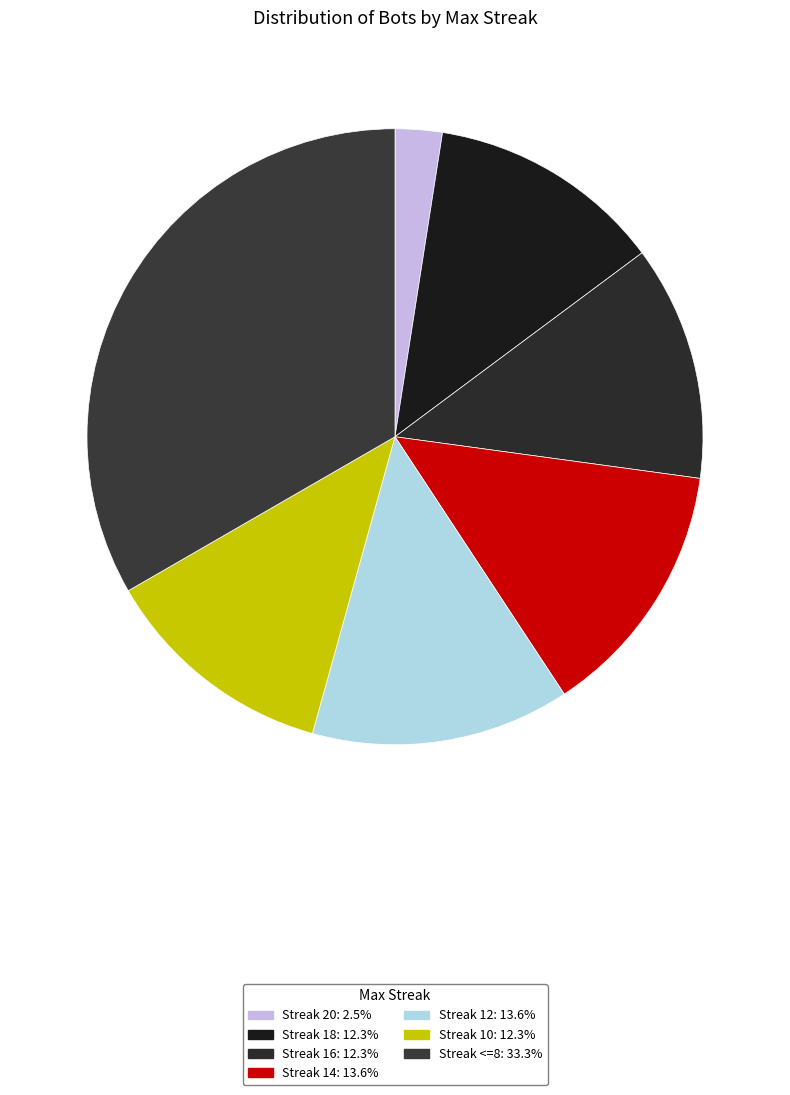

How many segments does this pie chart have?

7